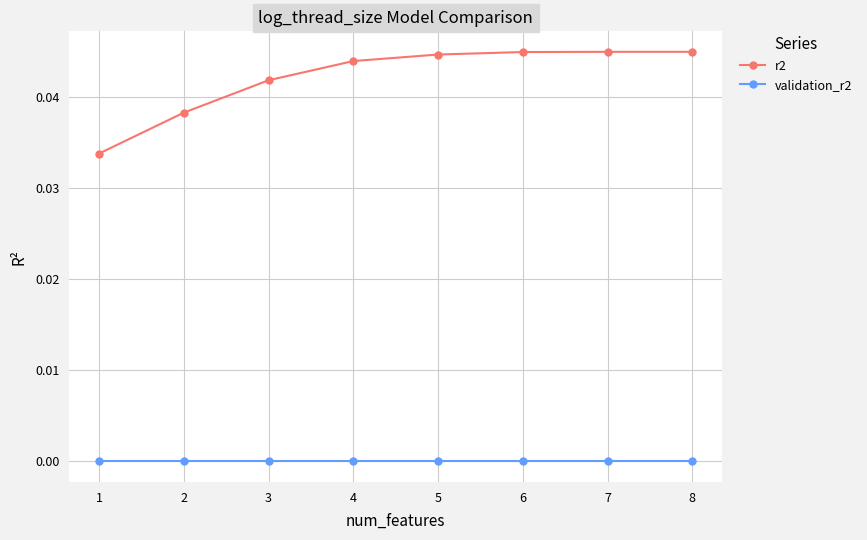

True or false: r2 and validation_r2 intersect in this chart.

False